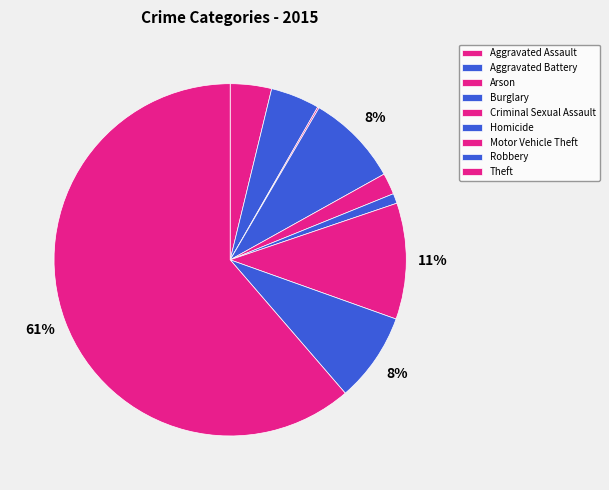

Is there any slice that represents more than half of the pie?

Yes